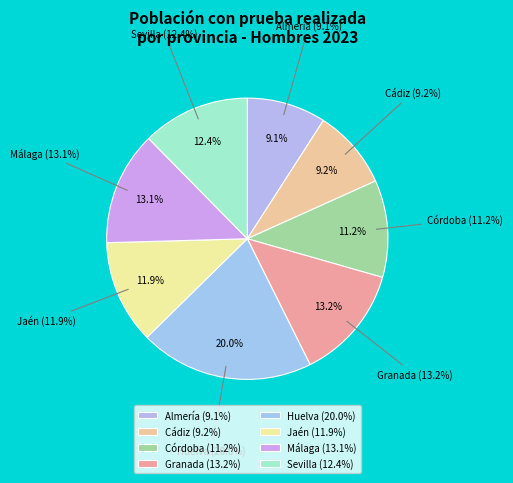

Is it true that Córdoba is 3% of the pie?

False